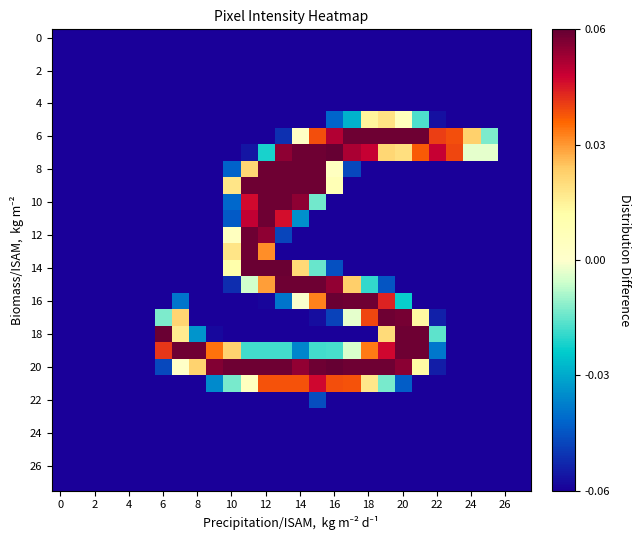

What is the greatest value displayed?

1.0